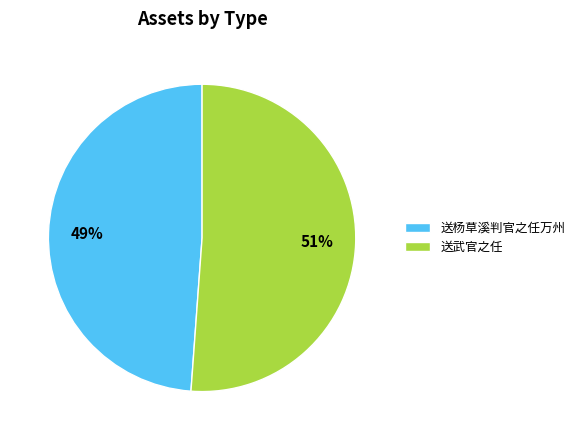

What is the ratio of the value at 送杨草溪判官之任万州 to the value at 送武官之任?

1.0